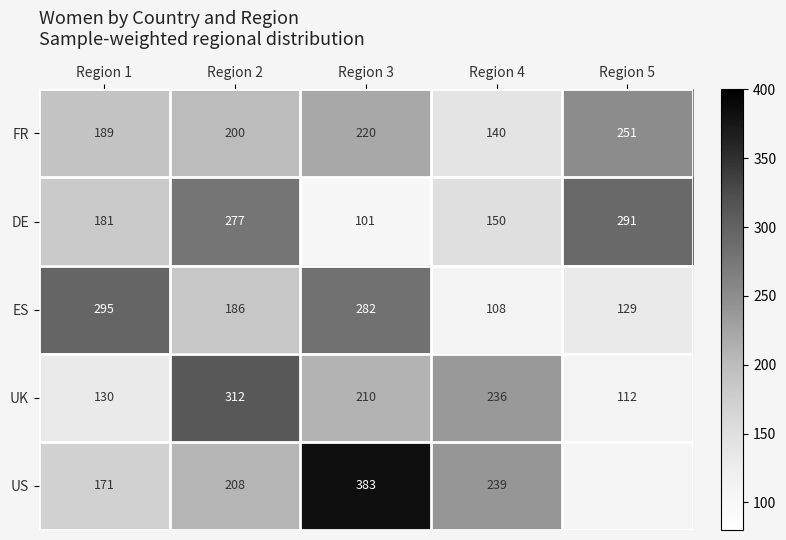

True or false: US has a value of 115.8 at Region 1.

False